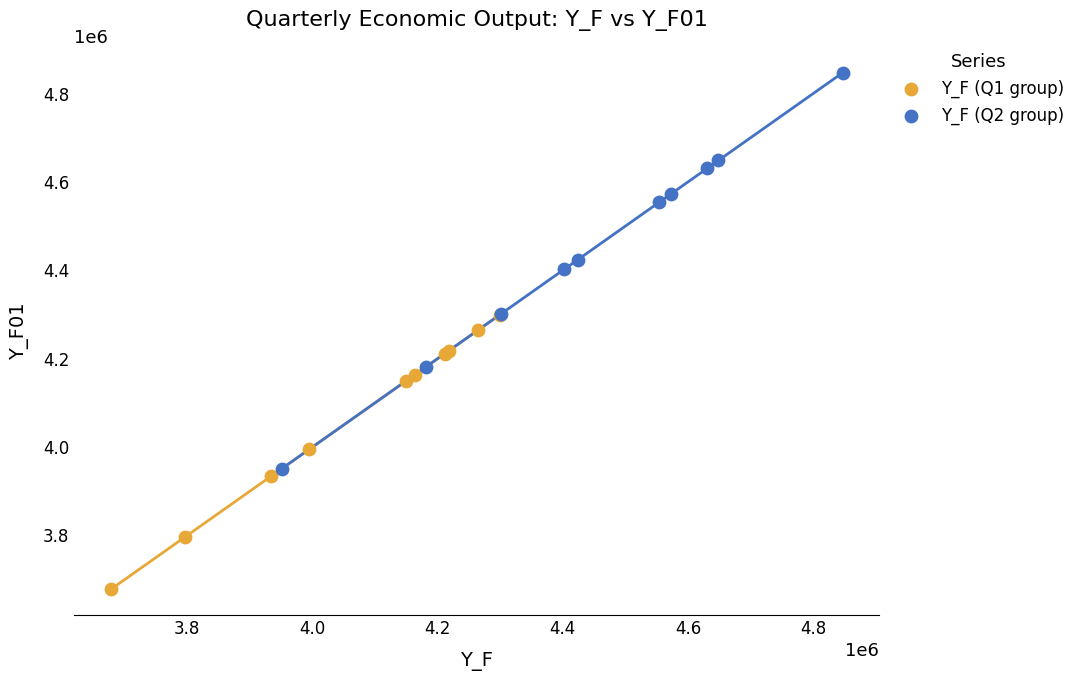

Which series contains the highest Y value?

Y_F (Q2 group)